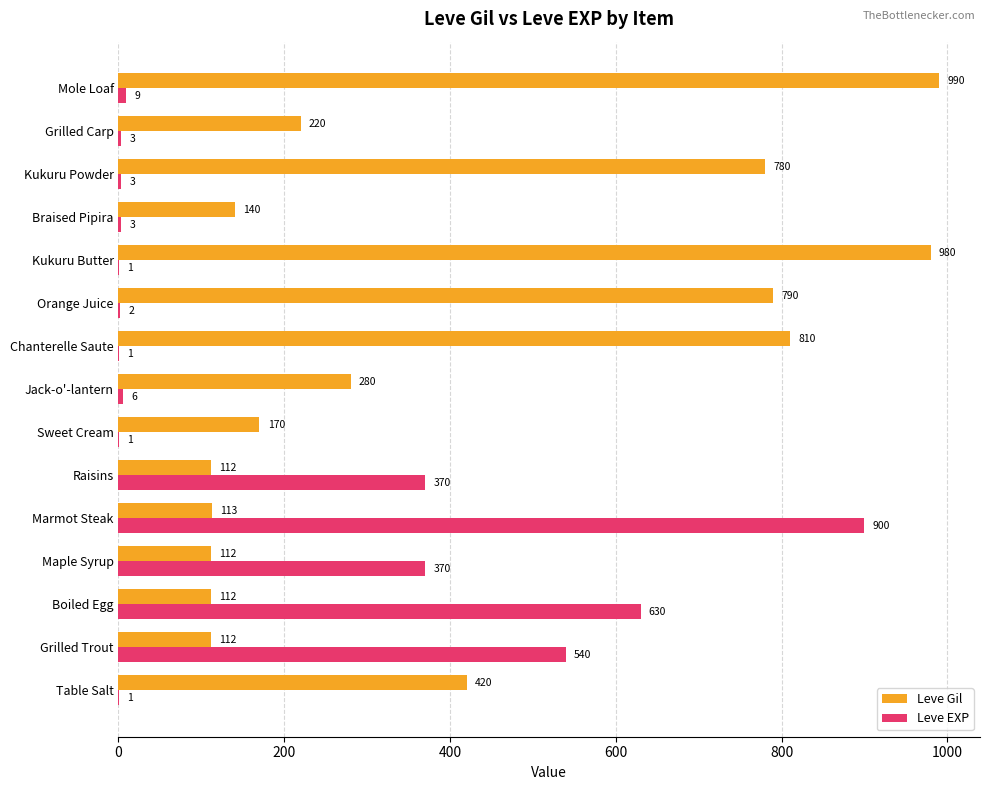

At which category does the chart reach its peak across all series?

Mole Loaf